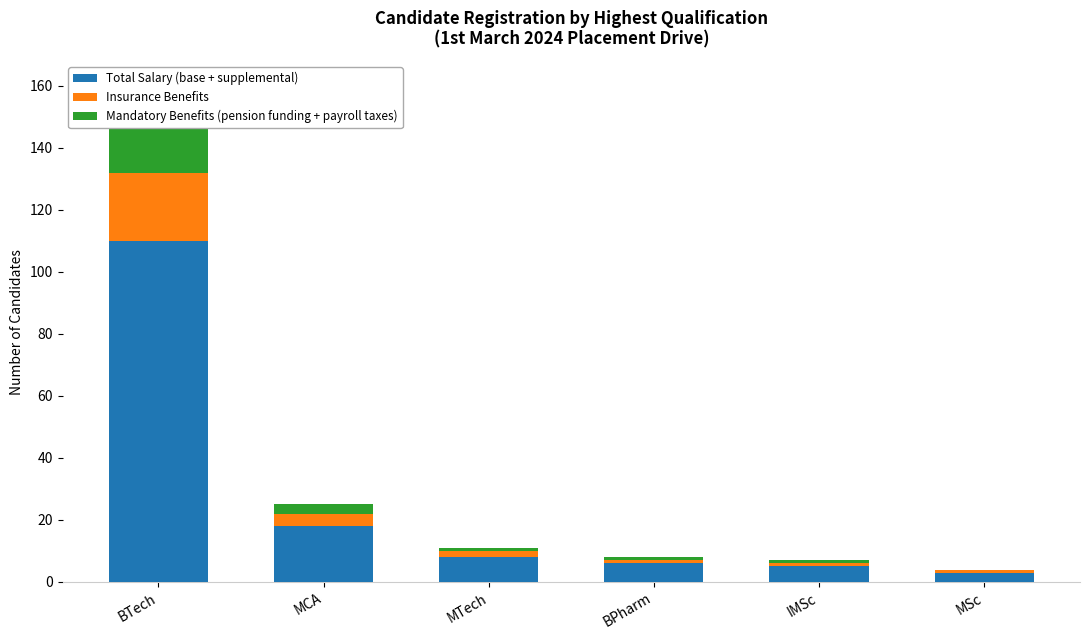

Reading right to left, transcribe the values for Total Salary (base + supplemental).

MSc=3	IMSc=5	BPharm=6	MTech=8	MCA=18	BTech=110